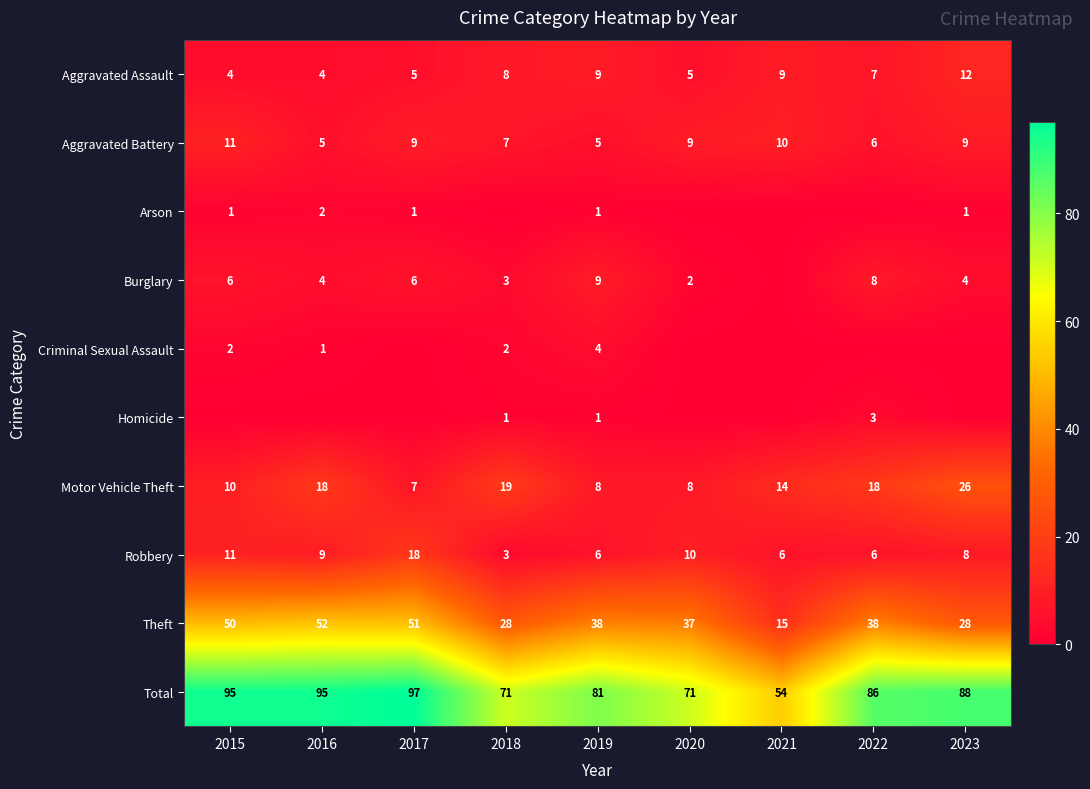

True or false: Aggravated Assault has a value of 12 at 2023.

True